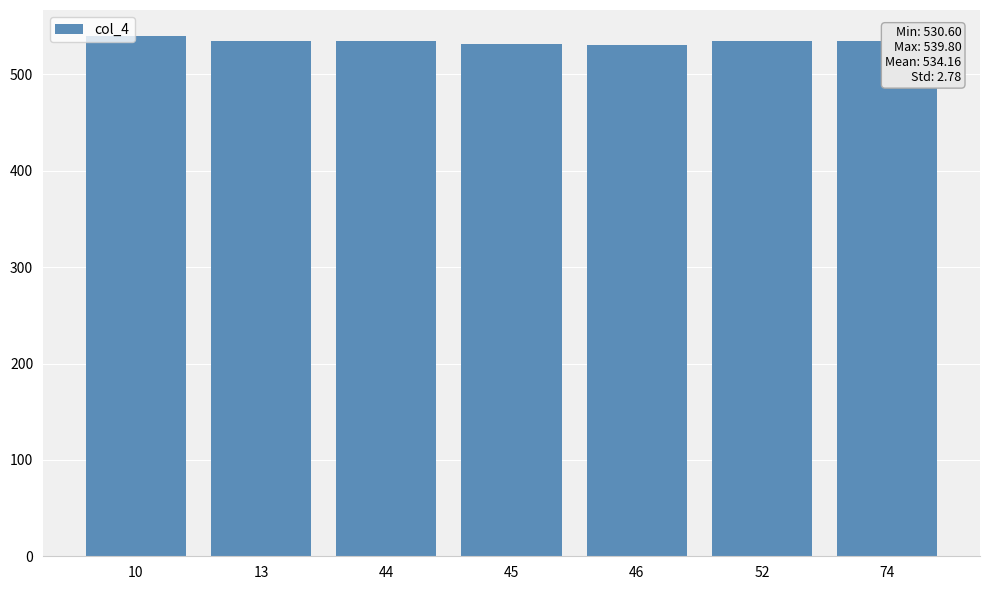

The value at 45 is 531.1. True or false?

True